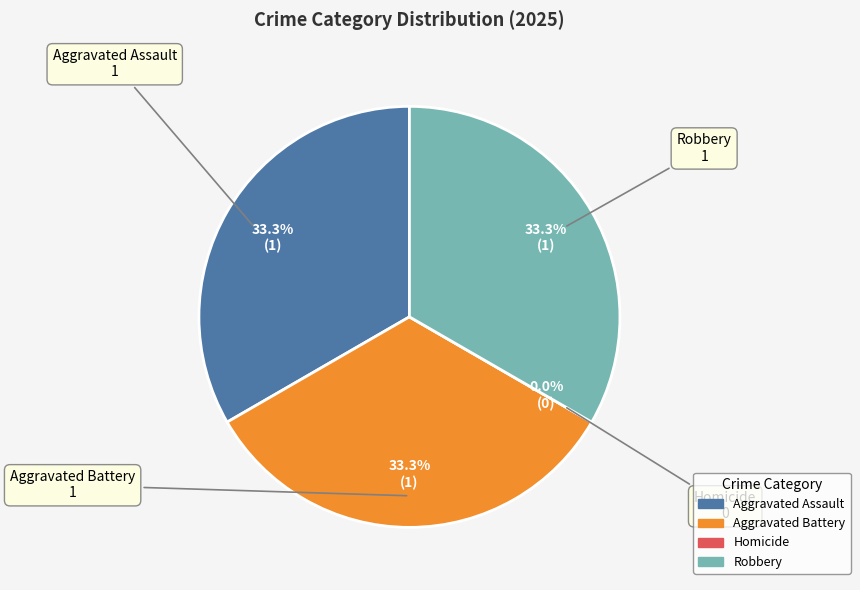

What percentage is the Robbery slice, to the nearest percent?

33%